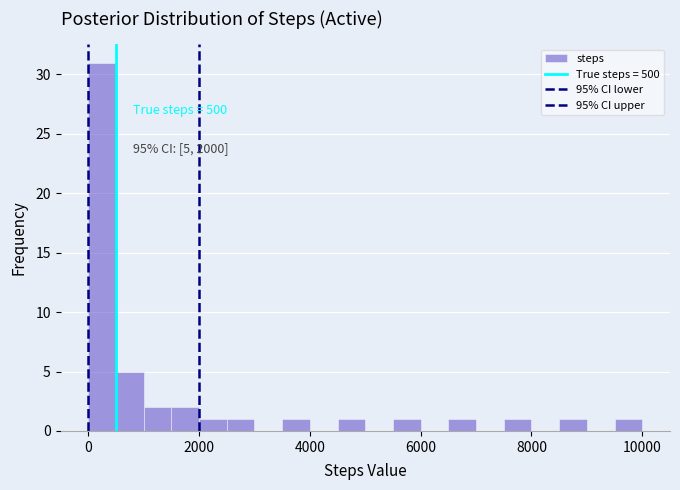

Read against the x-axis, roughly where is the centre of the tallest bar?

200